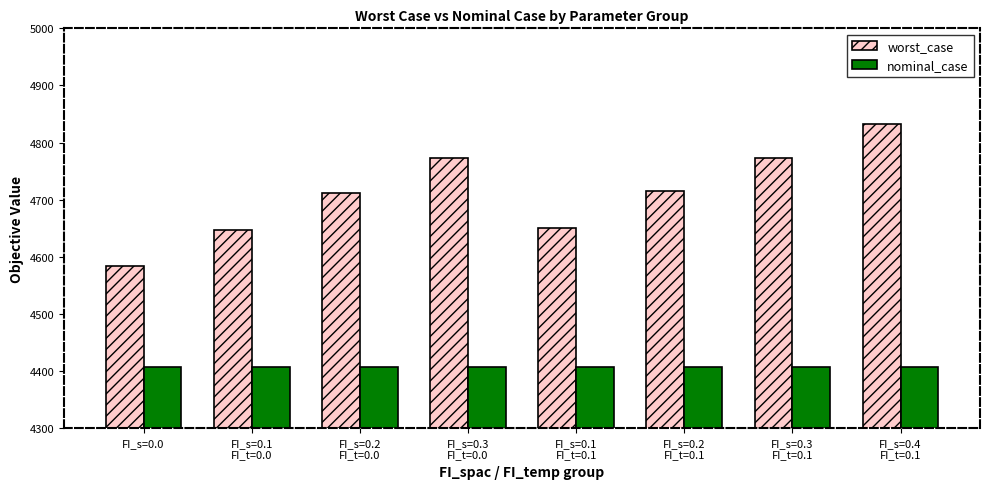

What is the value of the worst_case bar at the 4th from the left?

4772.4